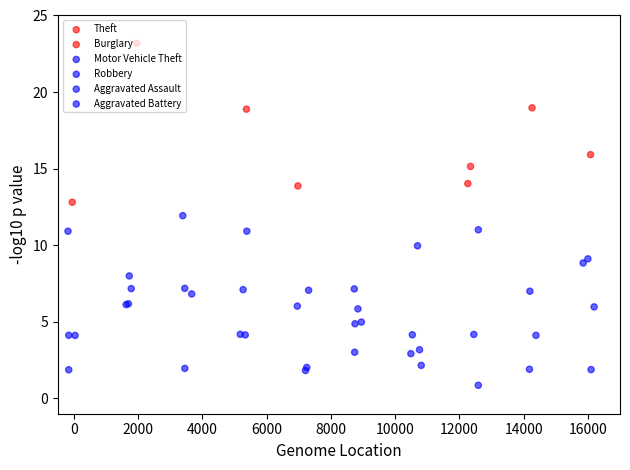

Which series has the largest Y range (max minus min)?

Theft